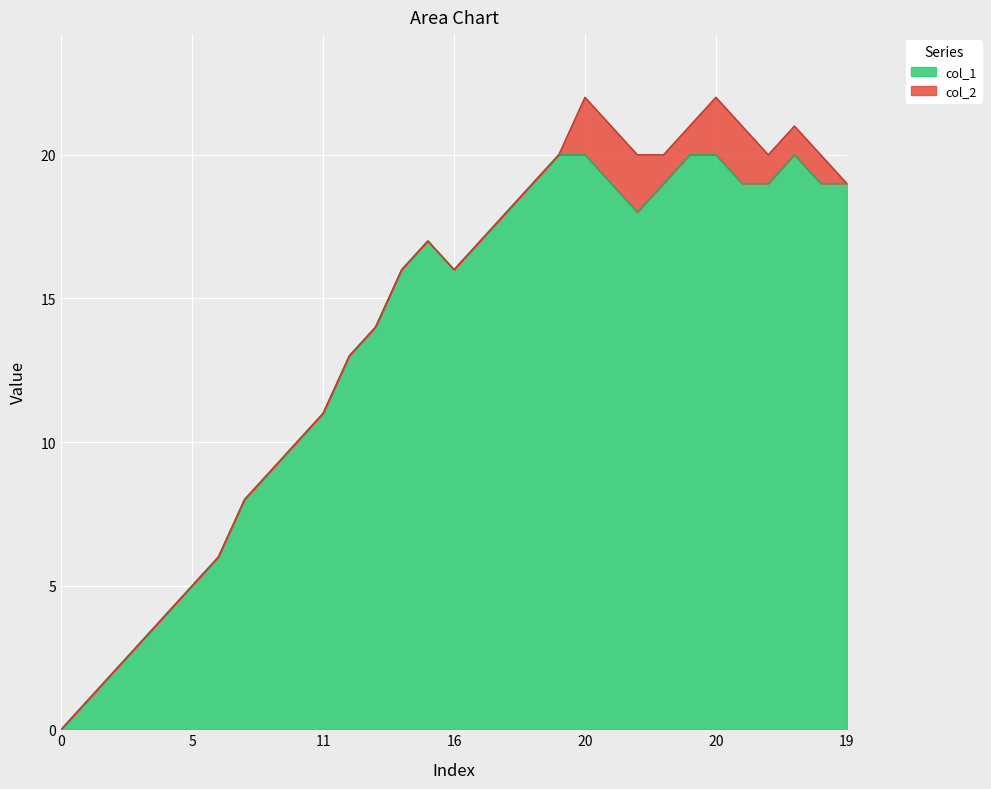

List the labels in order of value, largest first.

20, 20, 20, 20, 20, 19, 19, 19, 19, 19, 19, 19, 18, 18, 17, 17, 16, 16, 14, 13, 11, 10, 9, 8, 6, 5, 4, 3, 2, 1, 0